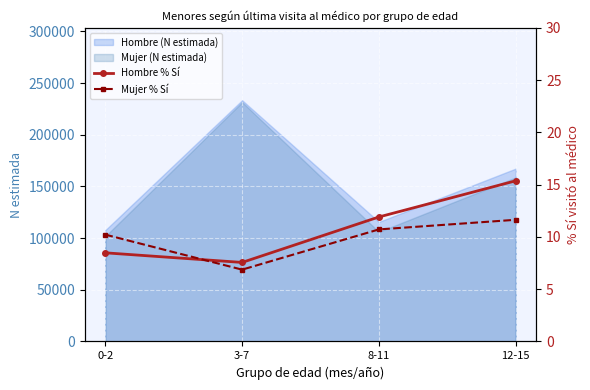

Reading left to right, list all the values displayed in this chart.

Hombre % Sí: 0-2=8.5	3-7=7.6	8-11=11.9	12-15=15.4
Mujer % Sí: 0-2=10.2	3-7=6.9	8-11=10.7	12-15=11.6